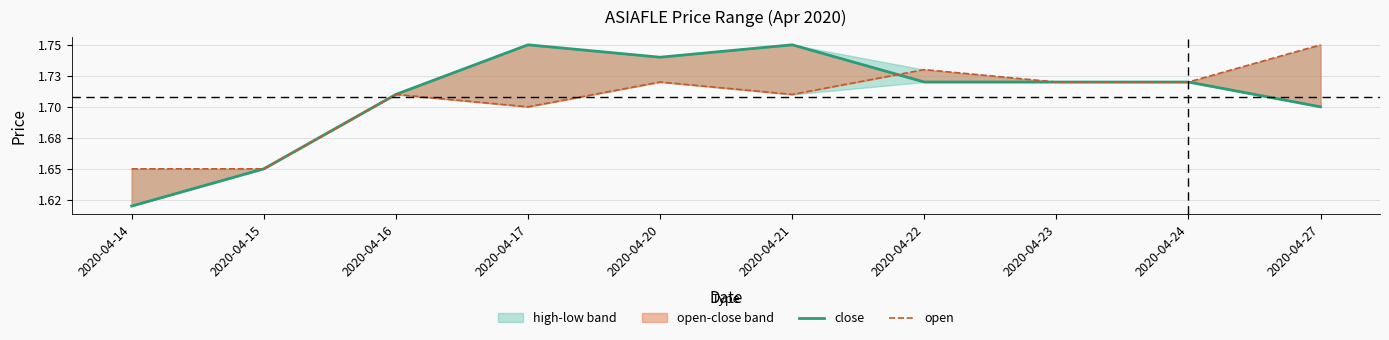

After their last crossing, which series has the higher values: close or open?

open